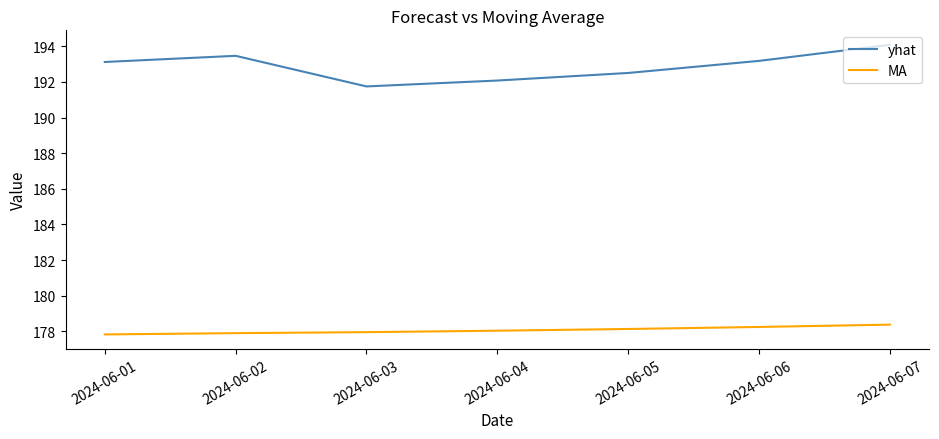

What is the average value of the MA series?

178.1